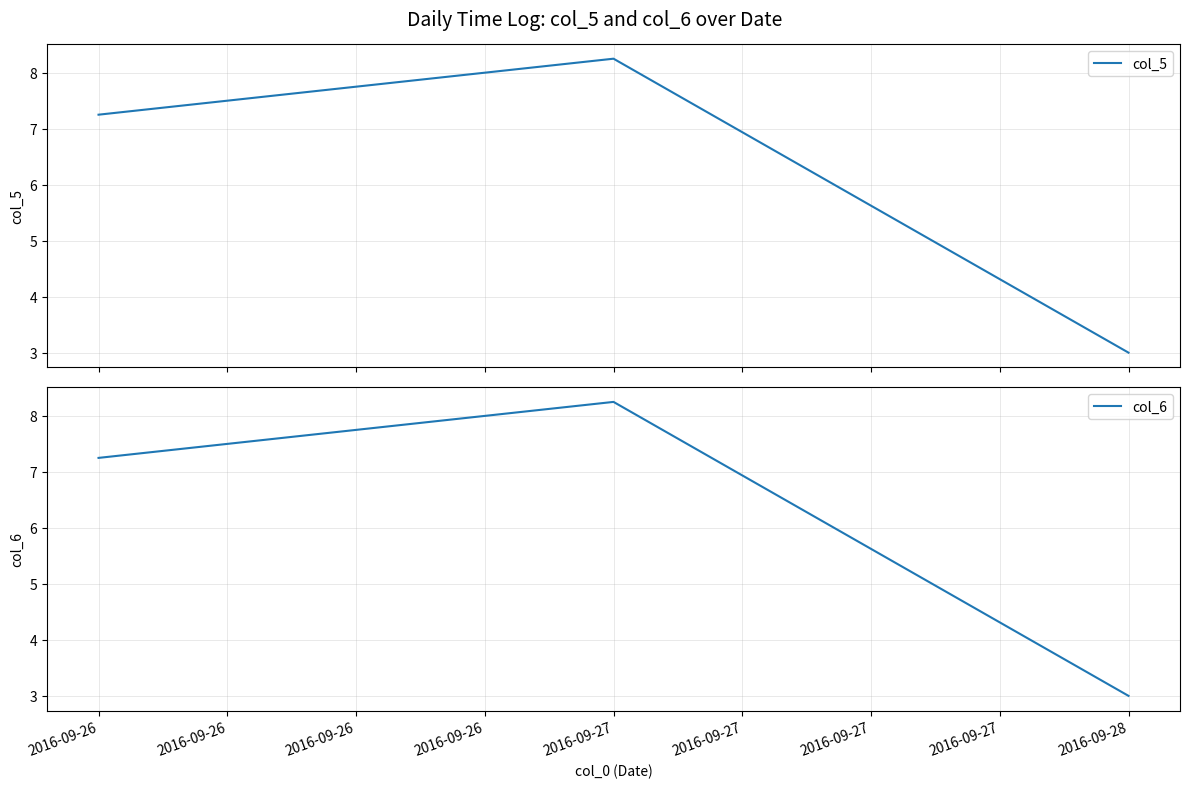

Which series has the largest range (max minus min)?

col_5